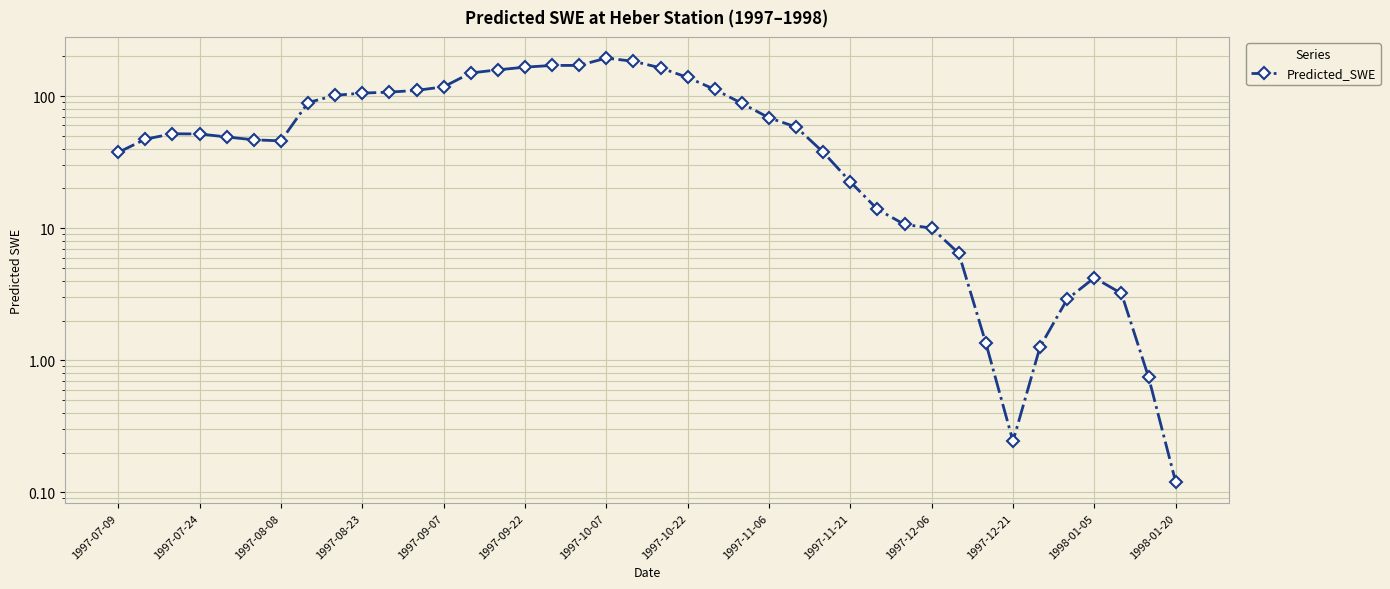

How many points are lower than both their immediate neighbors (excluding endpoints)?

2